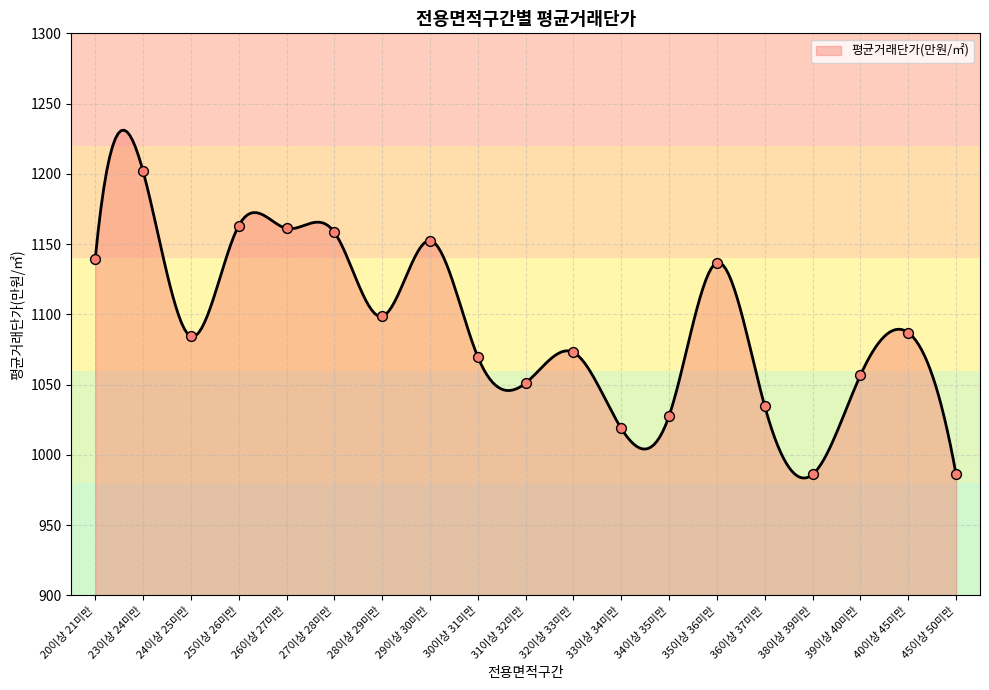

What is the ratio of the value at 39이상 40미만 to the value at 28이상 29미만?

1.0